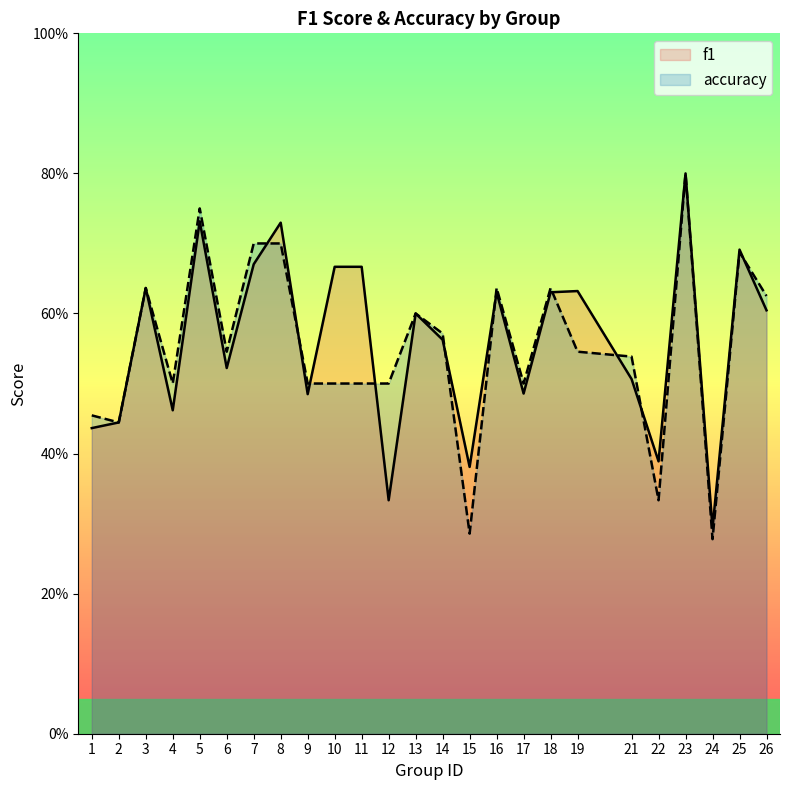

What is the difference between the maximum and minimum values in the f1 series?

0.5